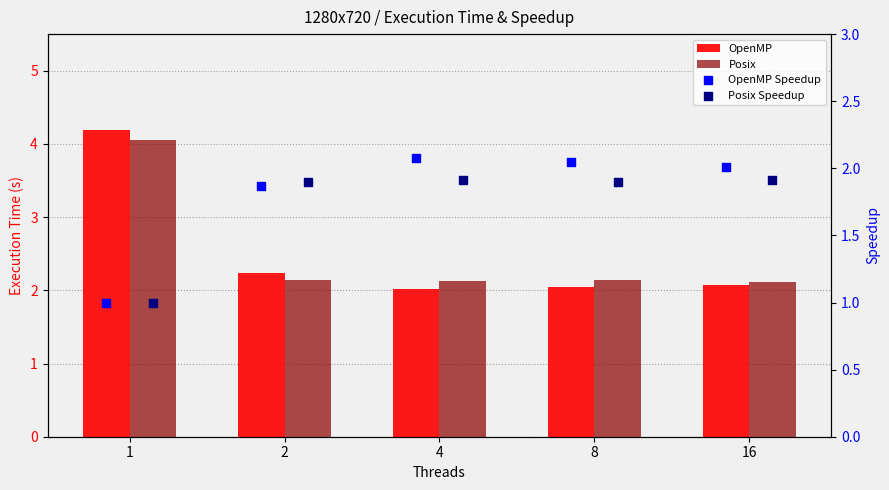

At which category is the sum across all series the highest?

1